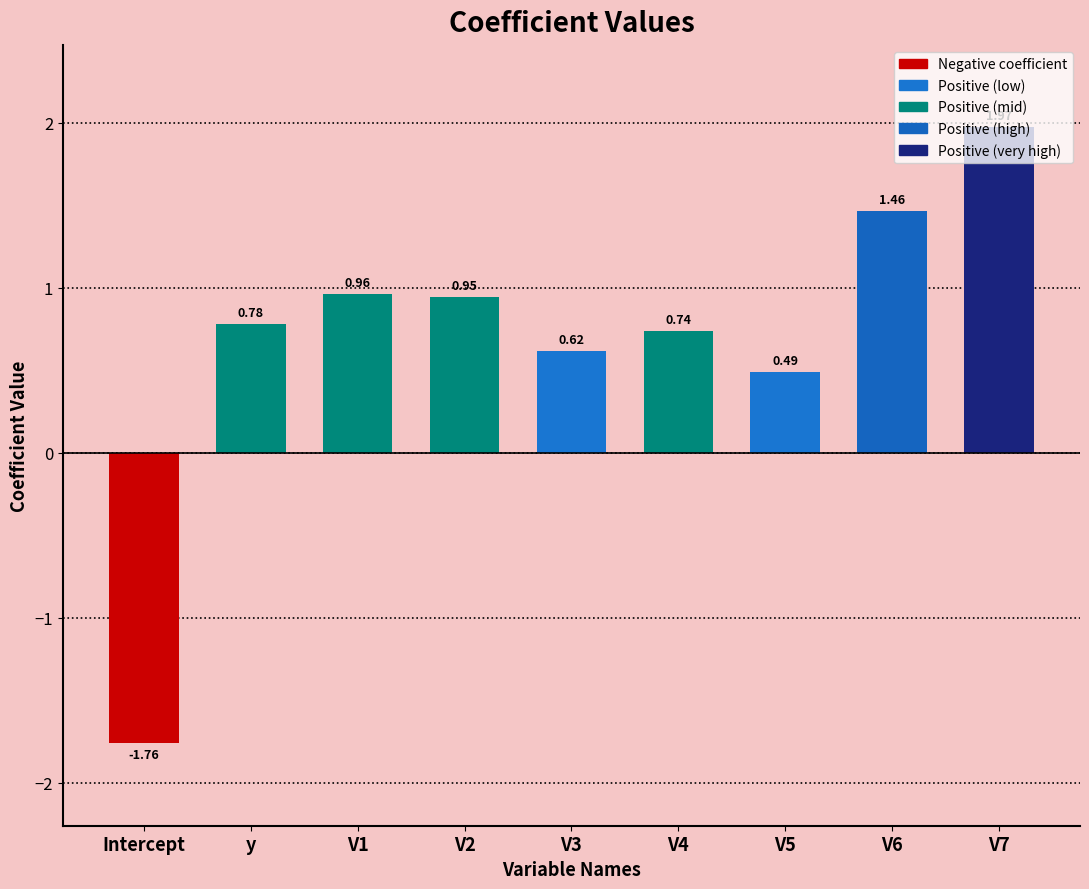

What is the label of the 3rd bar from the right?

V5